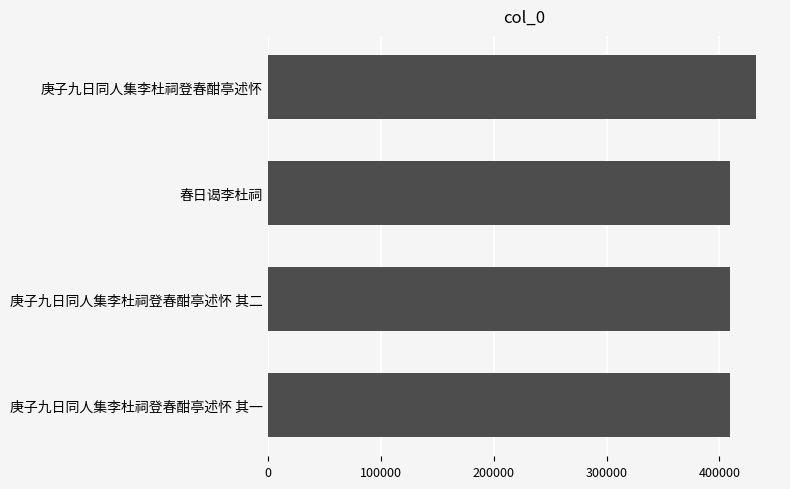

Approximately how many times larger is the value at 庚子九日同人集李杜祠登春酣亭述怀 其一 compared to 庚子九日同人集李杜祠登春酣亭述怀?

0.9